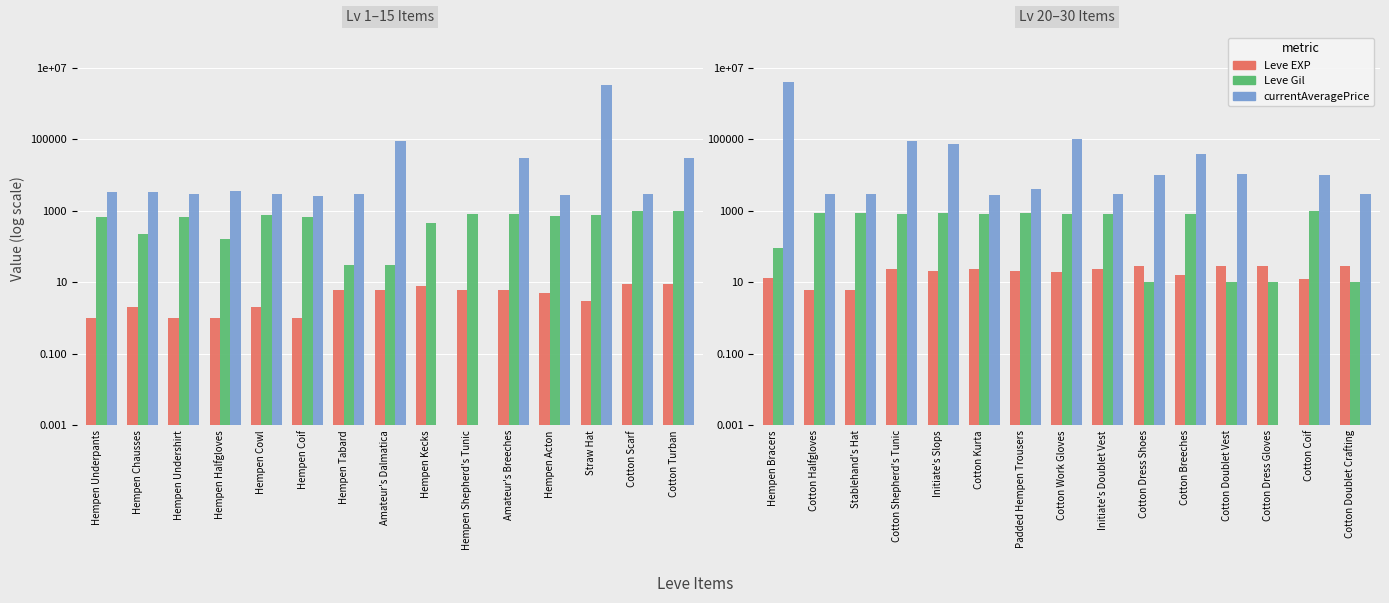

How many groups of bars are there?

15